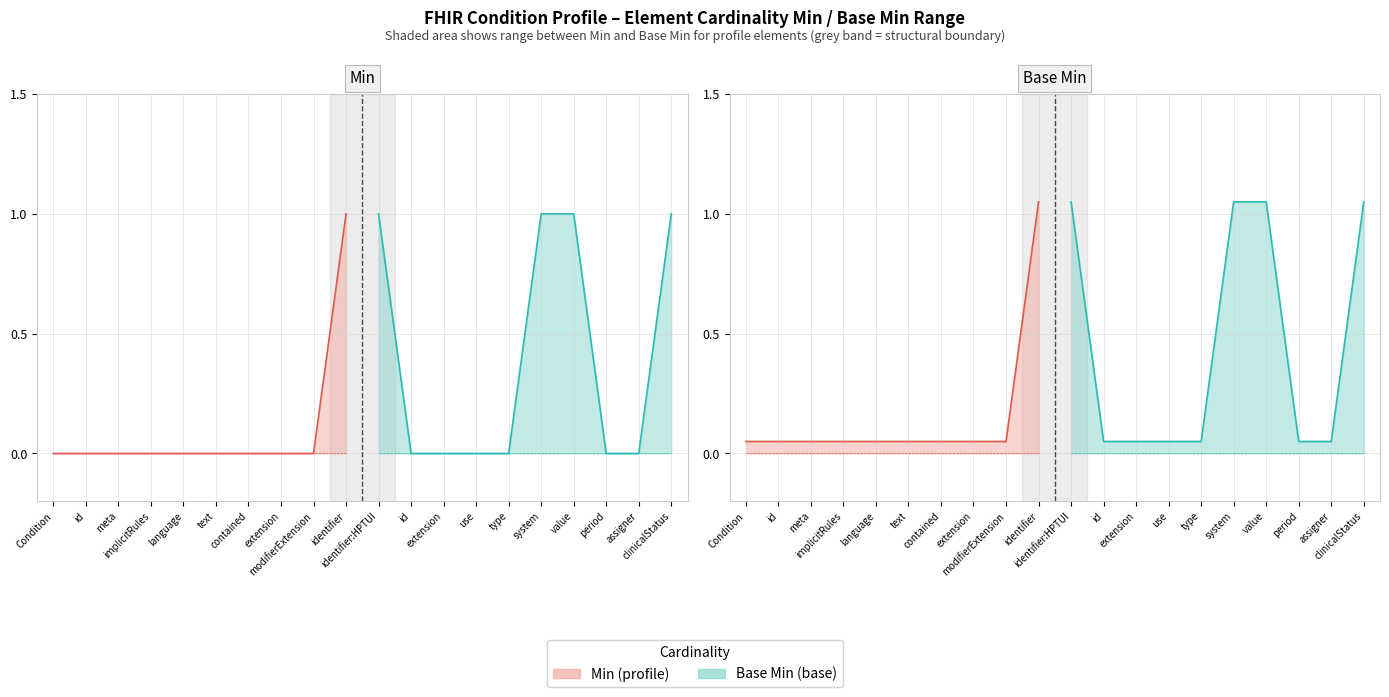

True or false: Min and Base Min cross at least once.

False